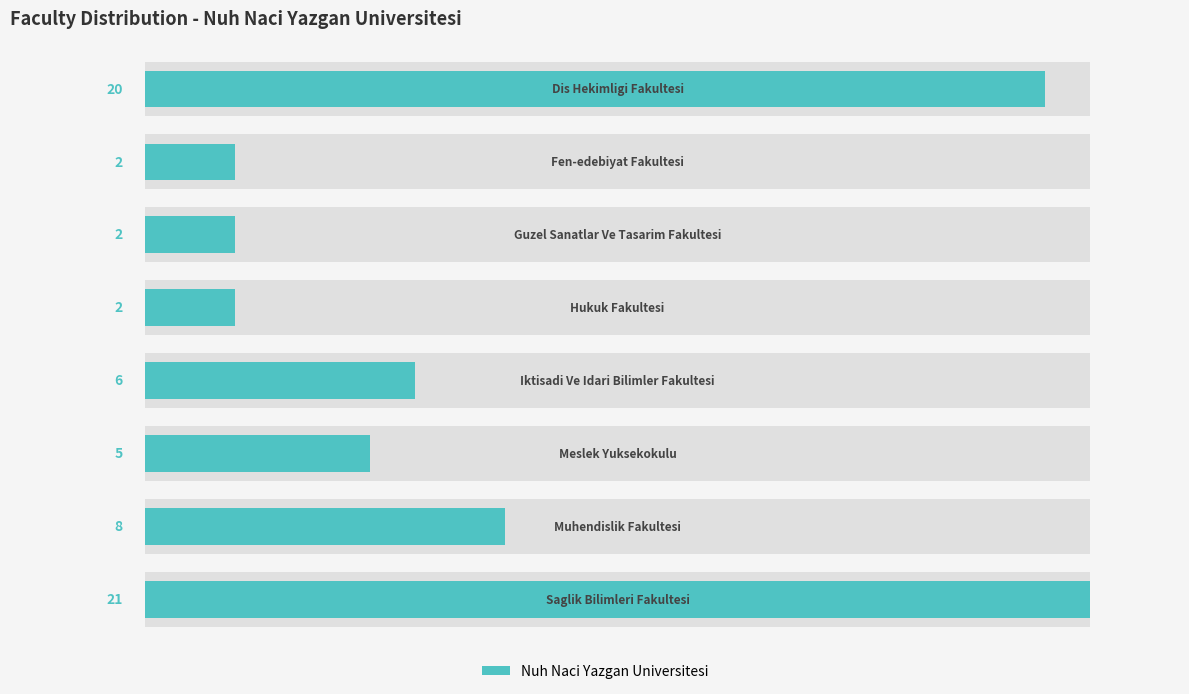

What is the sum of all values?

66